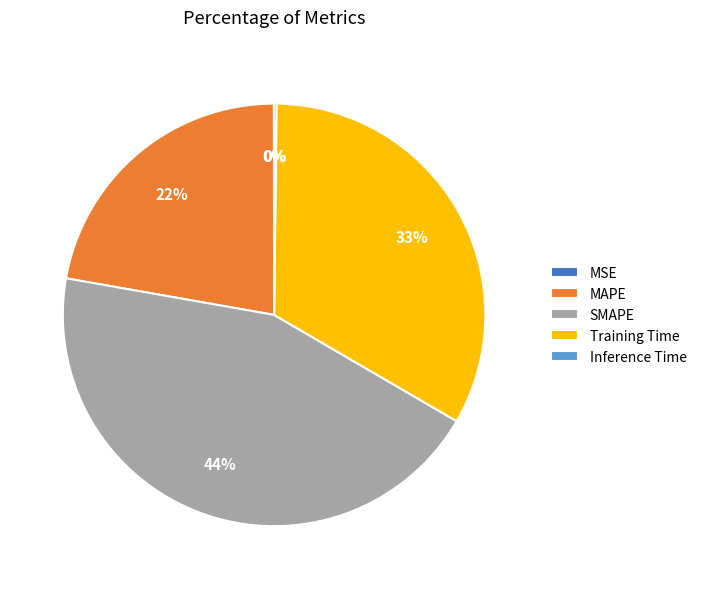

To the nearest percent, what is the average slice percentage?

20%